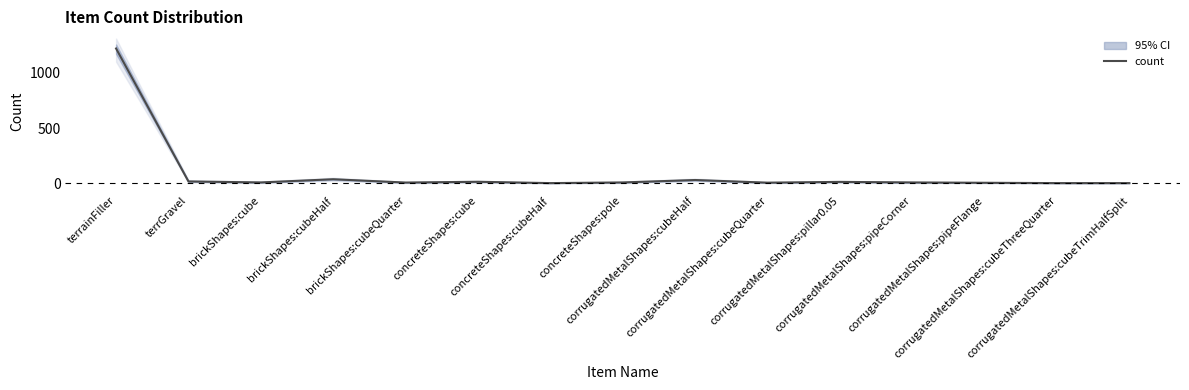

What is the change in value from concreteShapes:cube to corrugatedMetalShapes:pipeCorner?

-6